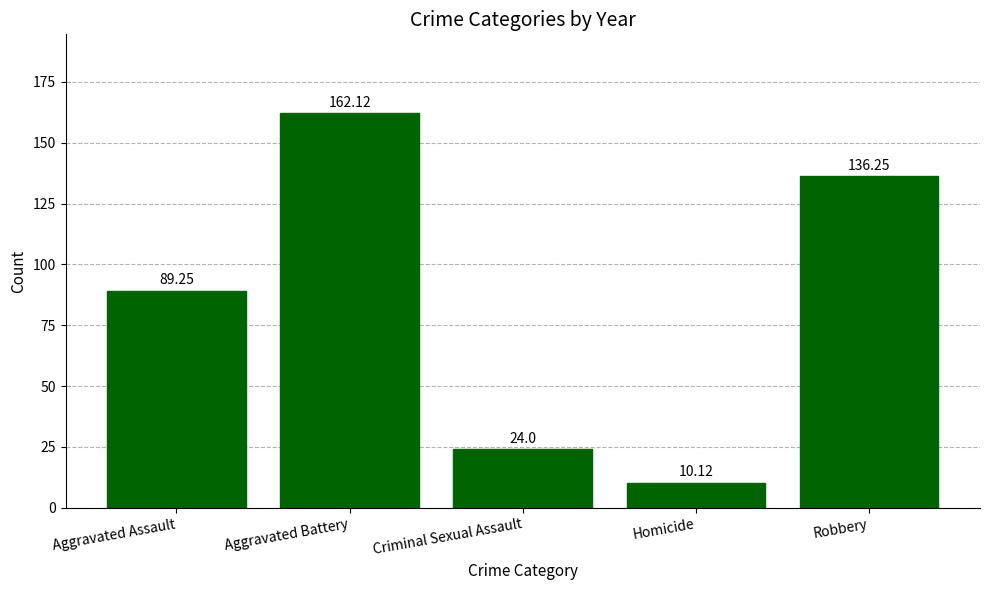

The value at Homicide is 10.1. True or false?

True